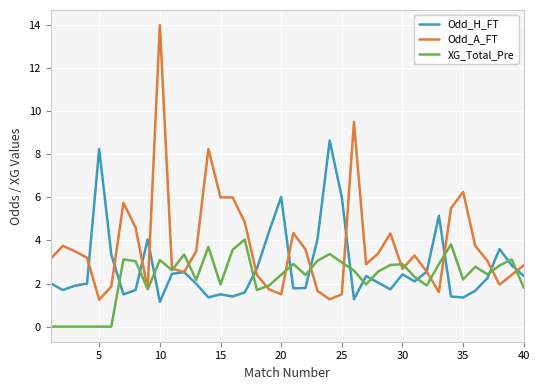

After their last crossing, which series has the higher values: XG_Total_Pre or Odd_H_FT?

Odd_H_FT